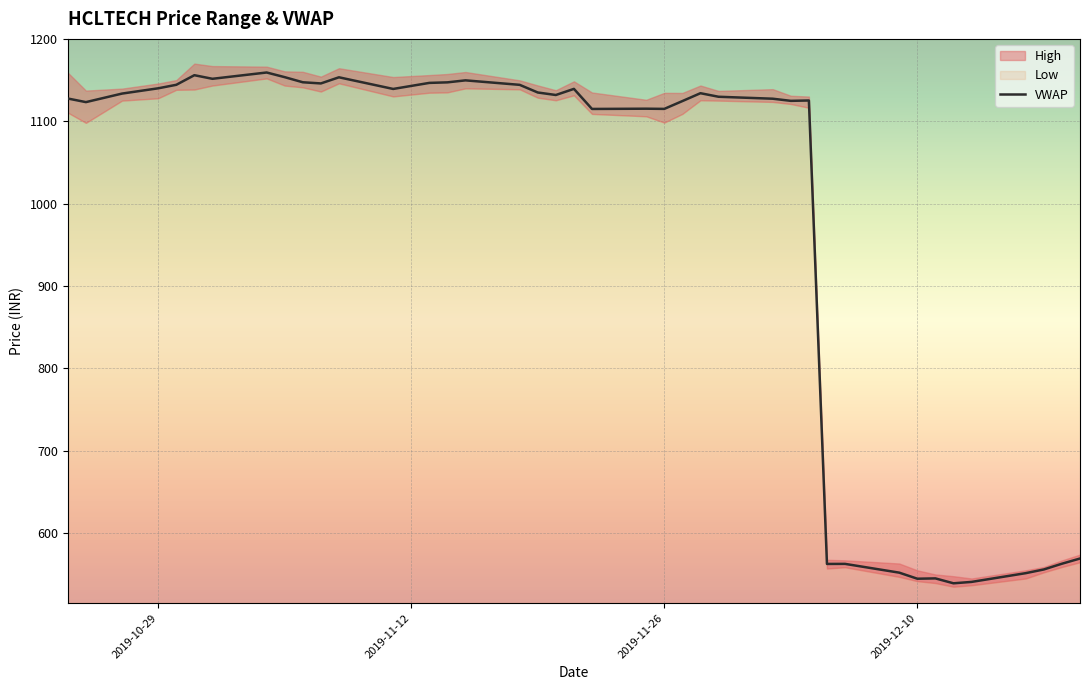

Is the value of VWAP at 2019-11-06 greater than the value of High at 2019-11-26?

Yes